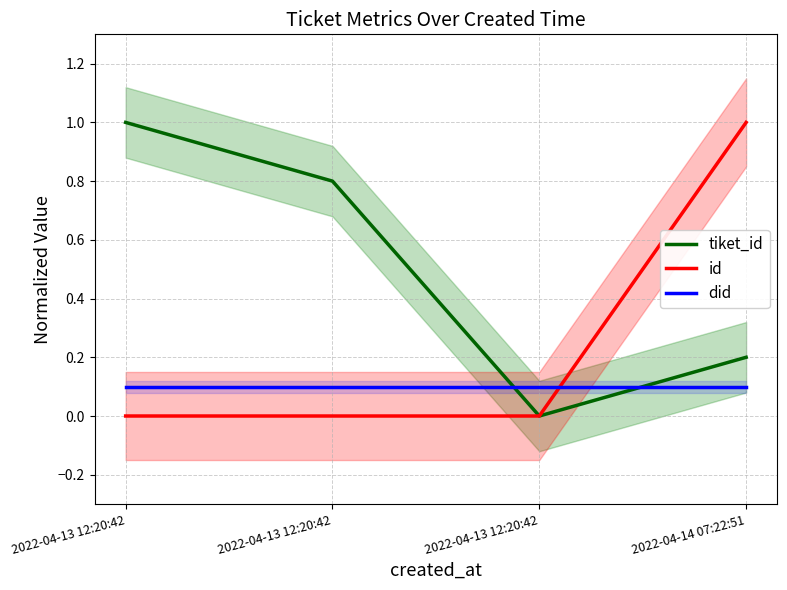

At how many categories does at least one series exceed 0?

4